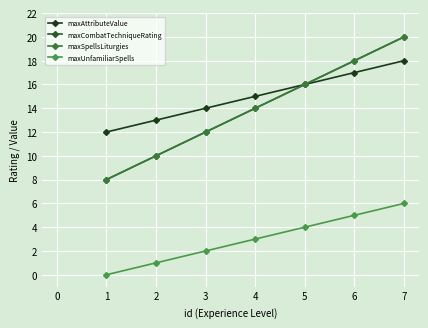

Does the chart have visible grid lines?

Yes